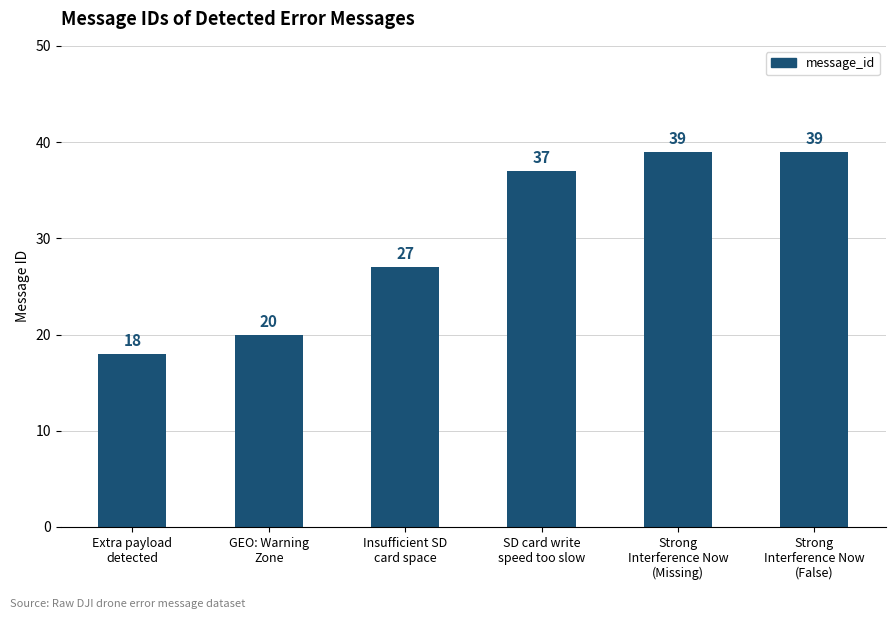

True or false: the data shows 39 at Strong
Interference Now
(False).

True